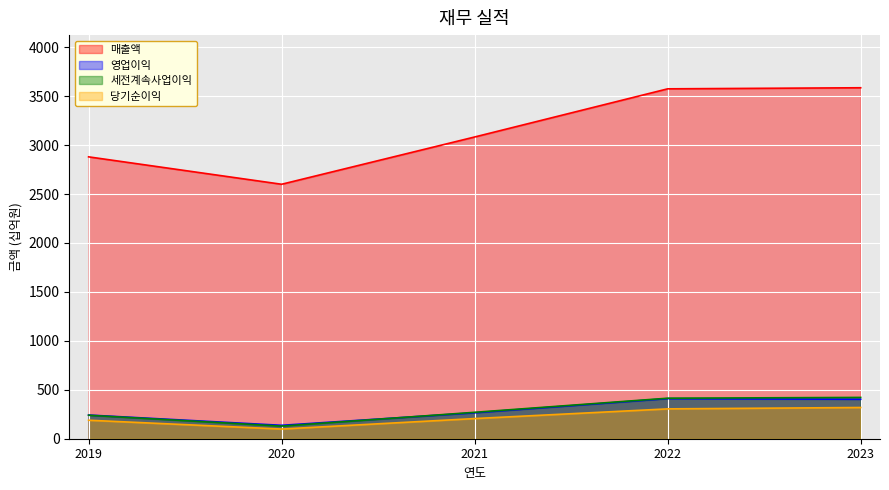

The 영업이익 series shows 38 at 2020. True or false?

False